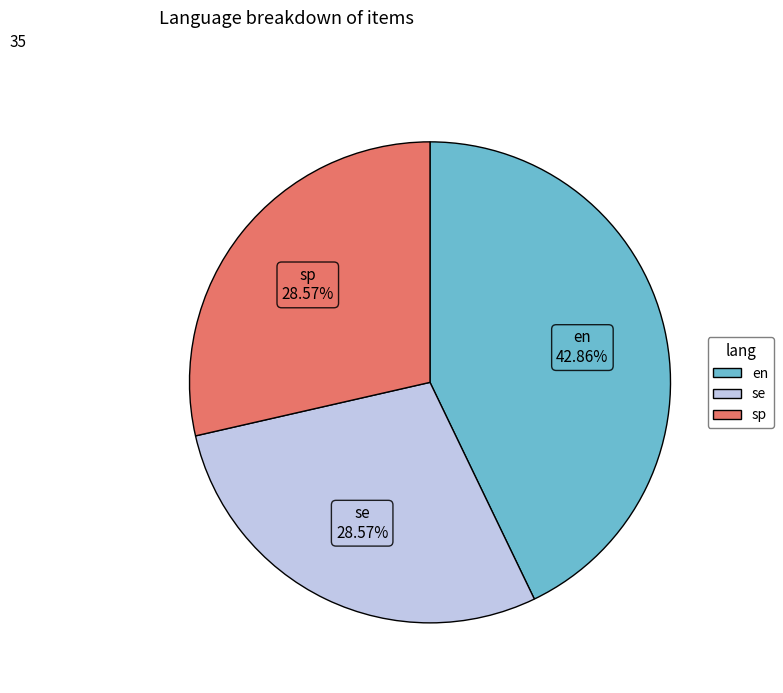

Do sp and se together represent more than half of the pie?

Yes